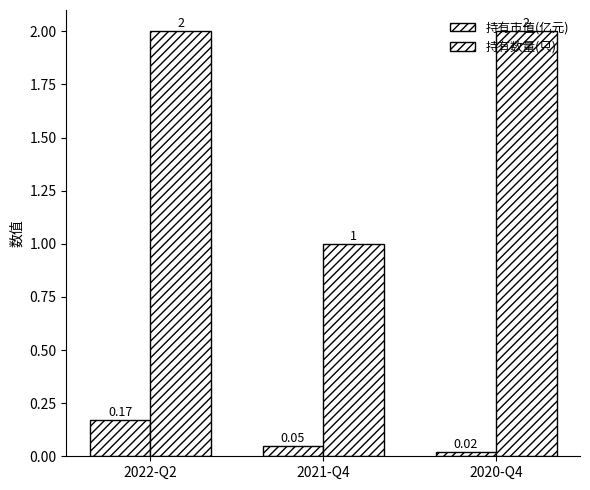

The 持有数量(只) series shows 3.1 at 2022-Q2. True or false?

False